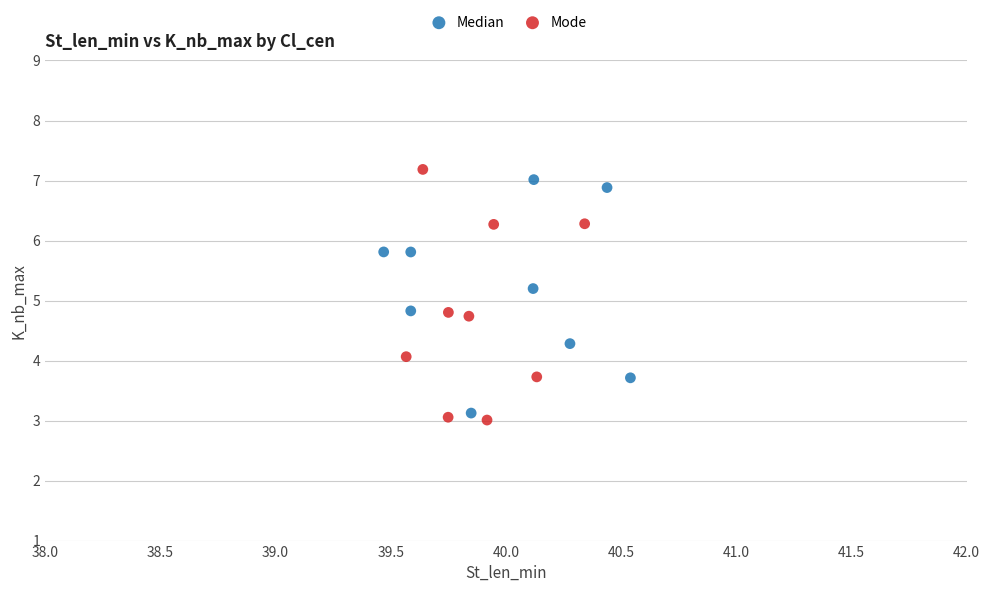

Which series reaches the maximum Y coordinate?

Mode